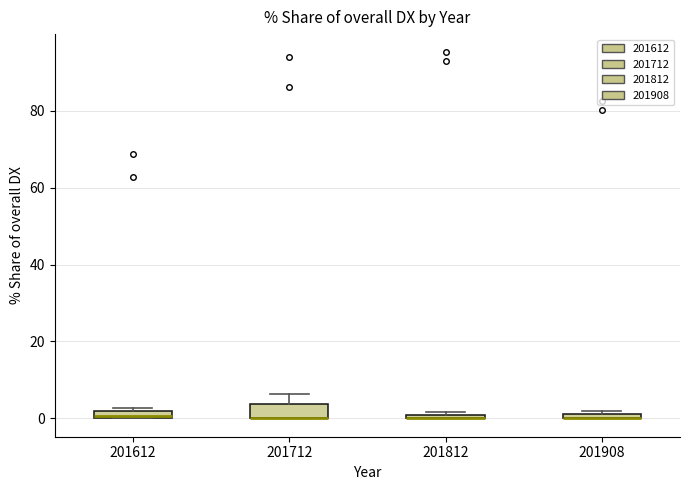

Where is the upper edge of the box at x = 201612 on the y-axis? The values are not printed on the chart, so give them approximately, as read against the axis.

2